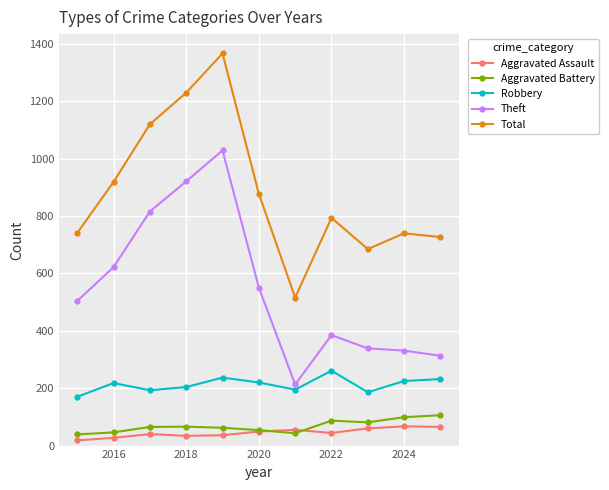

True or false: Aggravated Assault and Theft intersect in this chart.

False